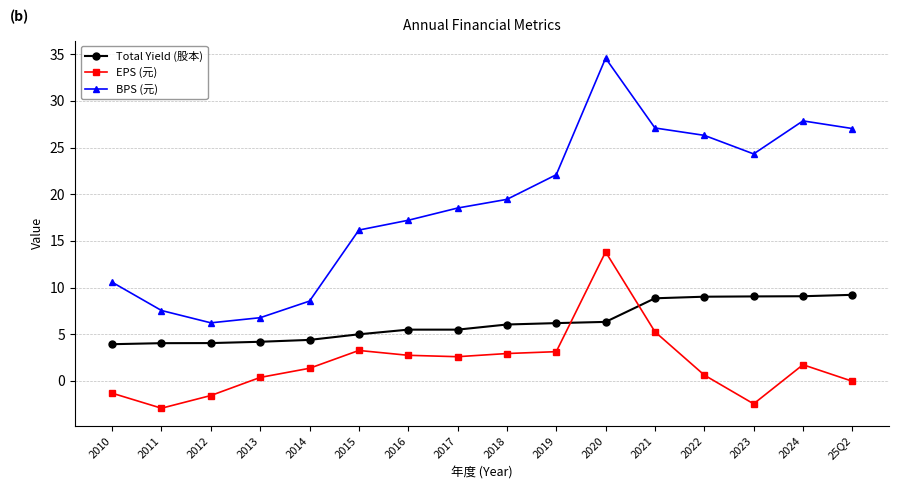

What is the value of the EPS (元) point at the 11th from the left?

13.8